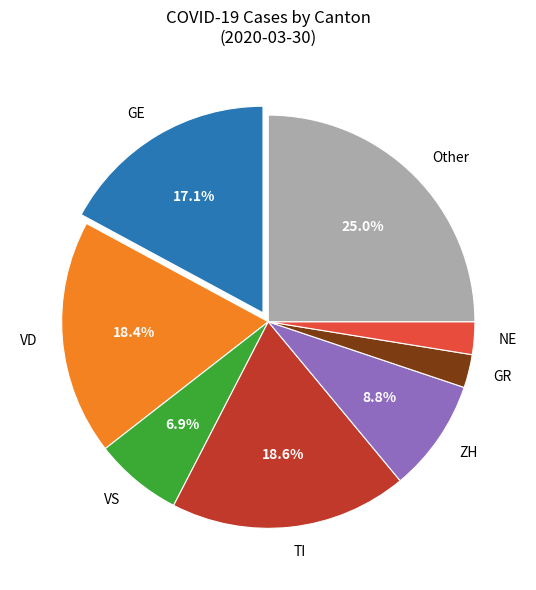

Is ZH the majority of the pie?

No